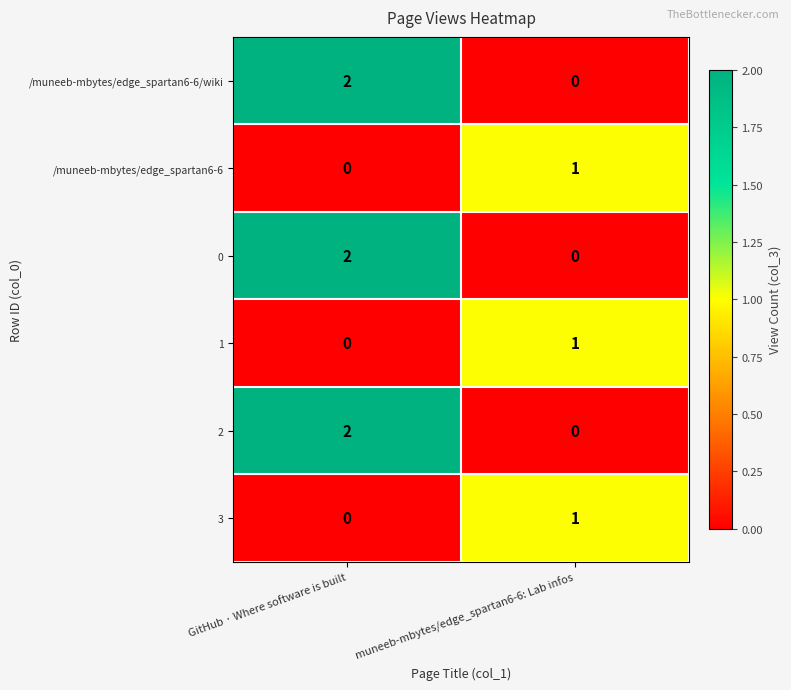

What is the total value across all series at muneeb-mbytes/edge_spartan6-6: Lab infos?

3